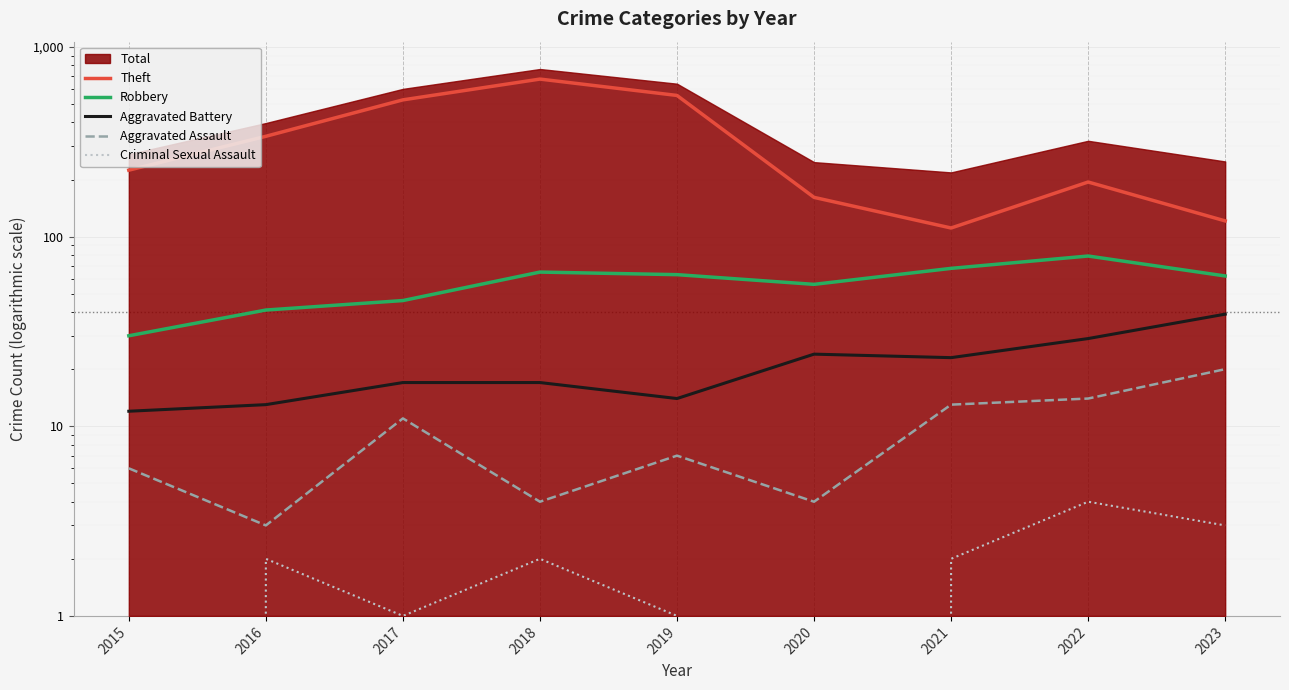

At 2019, list the series in order from smallest to largest.

Criminal Sexual Assault, Aggravated Assault, Aggravated Battery, Robbery, Theft